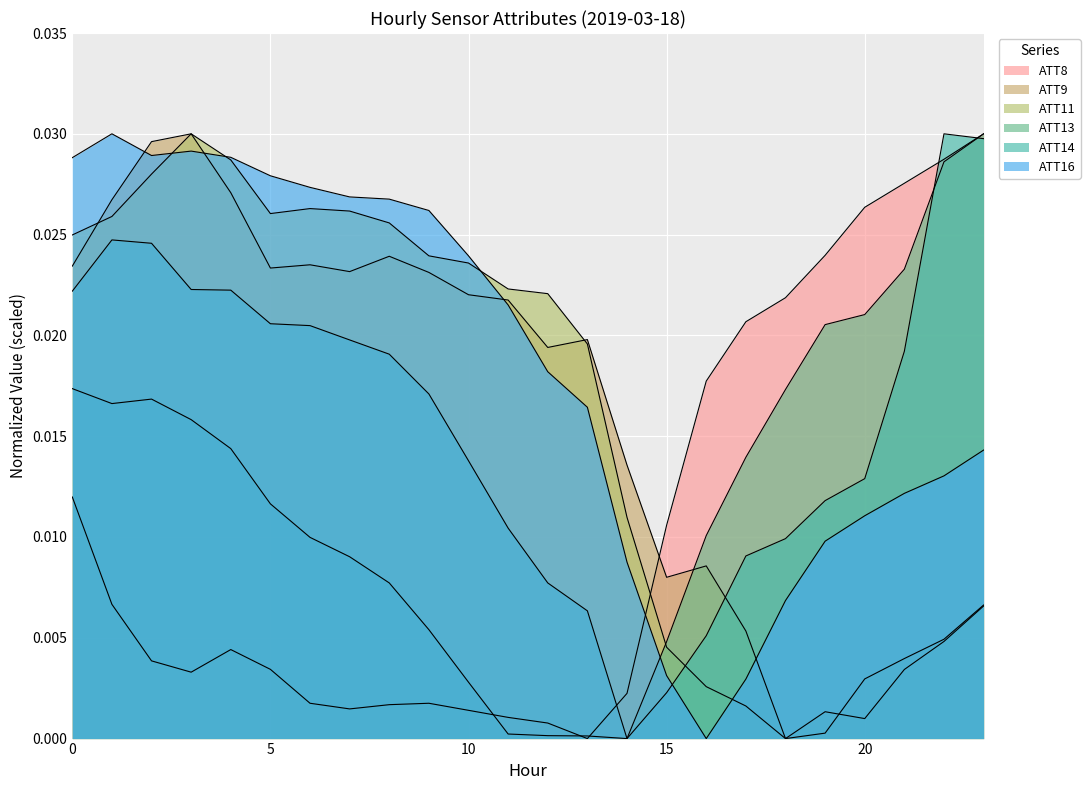

At 17, list the series in order from largest to smallest.

ATT8, ATT13, ATT14, ATT9, ATT16, ATT11